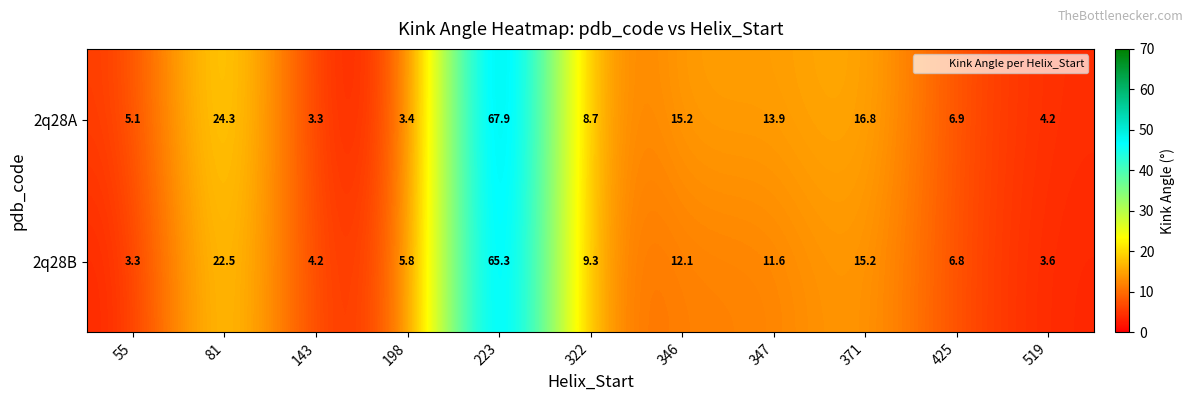

The value of 2q28A at 346 is 20.9. True or false?

False